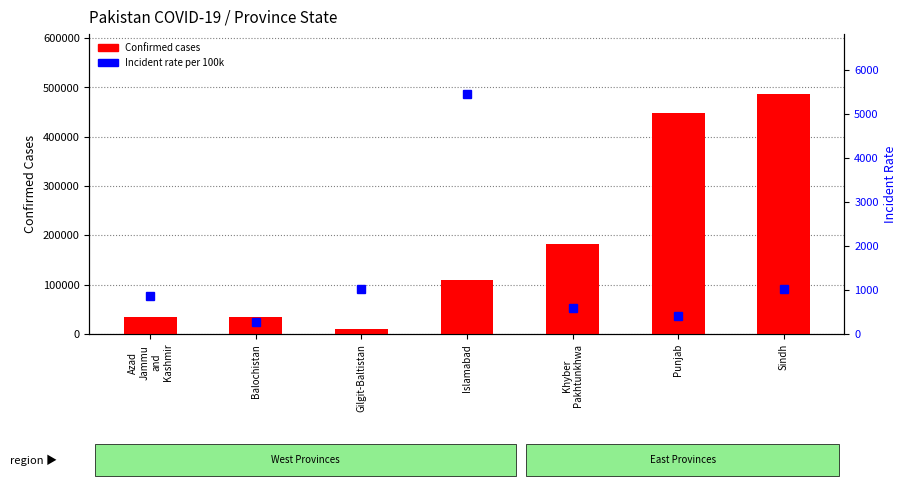

List the series in order of their overall mean, highest first.

Confirmed, Incident Rate